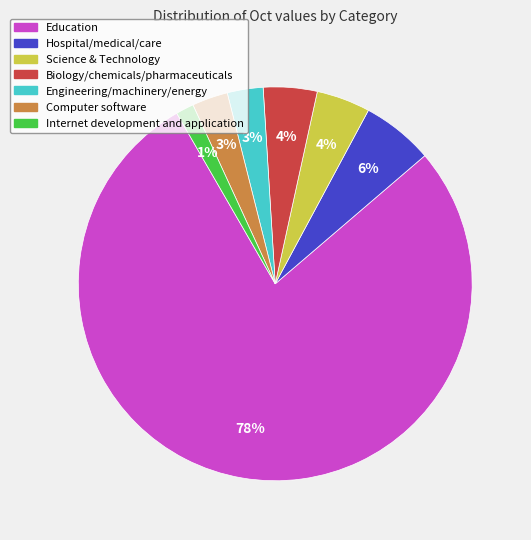

Is there a majority slice in this chart?

Yes